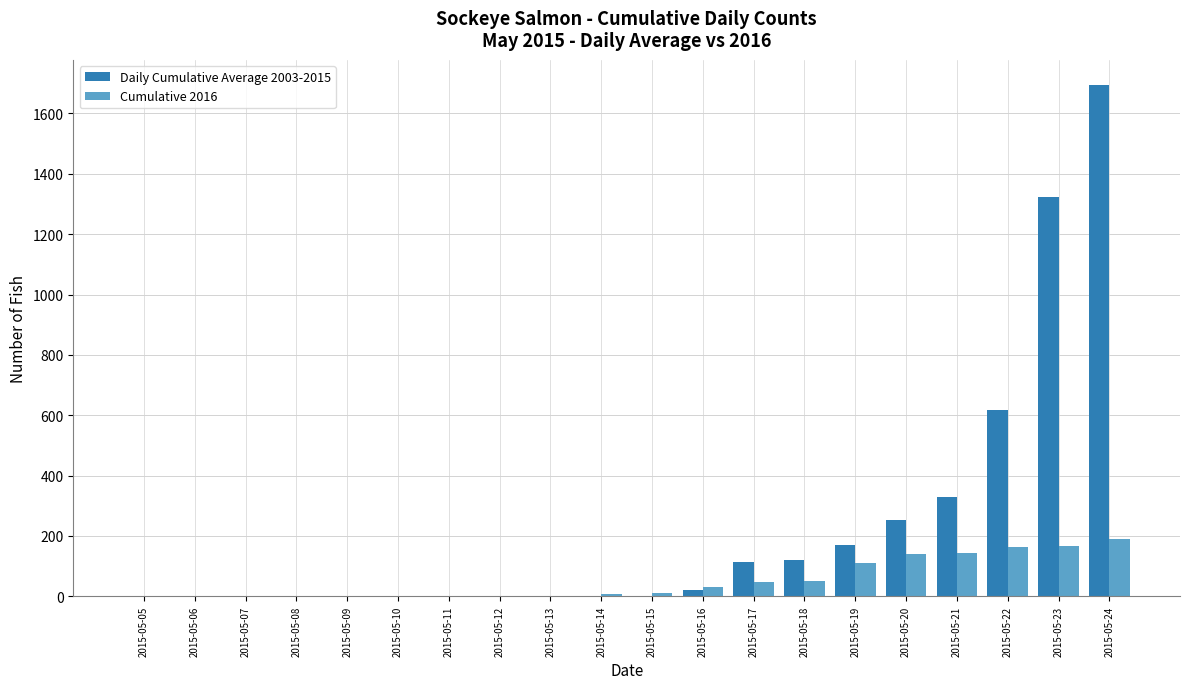

What are all the series names shown in the legend?

Daily Cumulative Average 2003-2015, Cumulative 2016